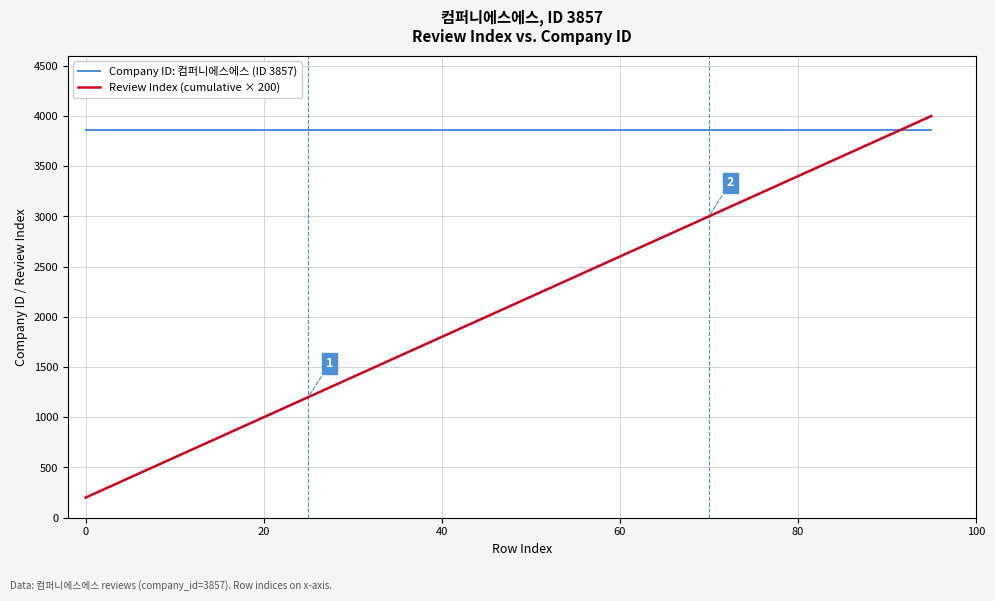

Rank the series by their maximum value, from highest to lowest.

Review Index (cumulative × 200), Company ID: 컴퍼니에스에스 (ID 3857)